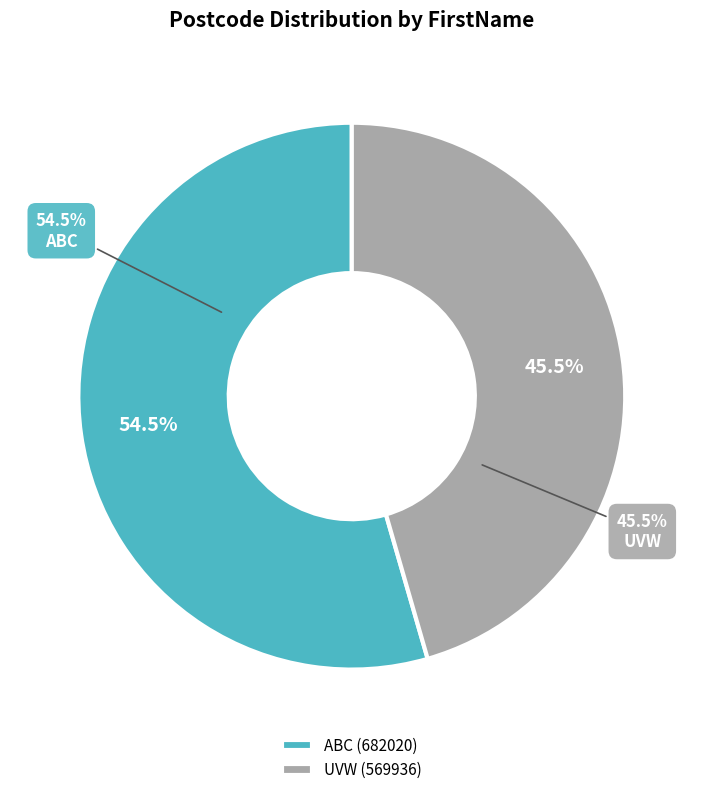

To the nearest percent, what is the average slice percentage?

50%